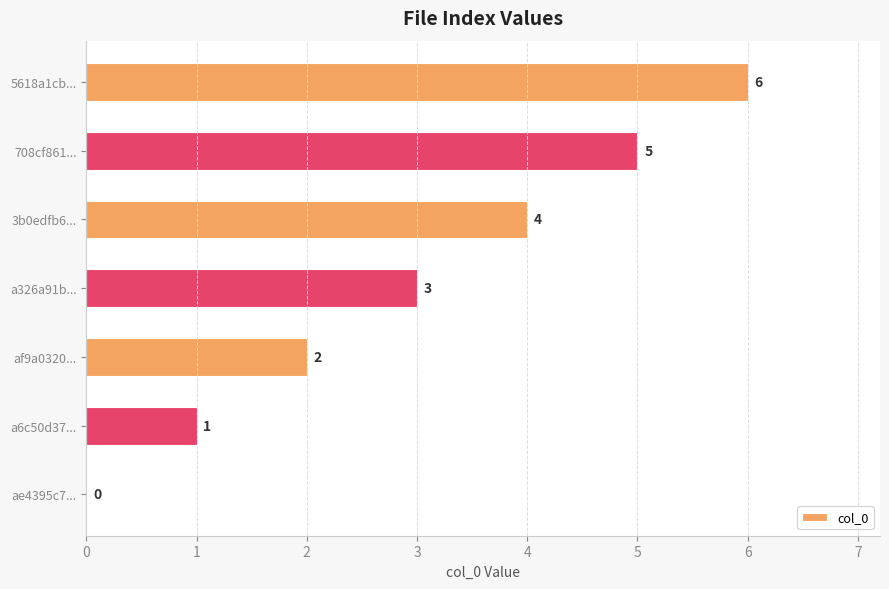

True or false: the data shows 5 at a326a91b....

False